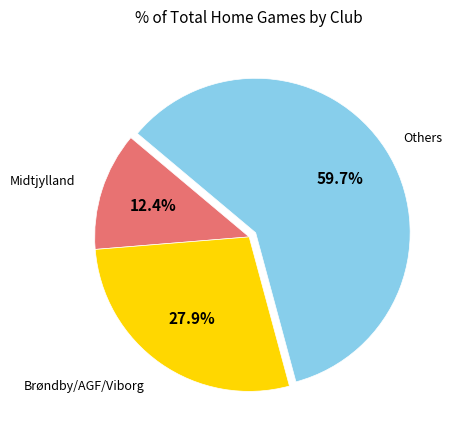

Does any single category account for the majority?

Yes